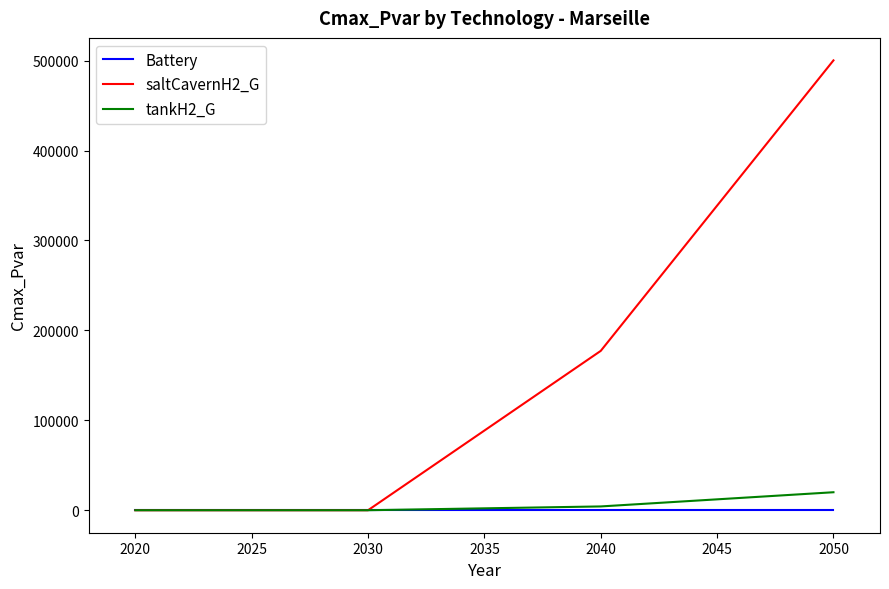

What are all the series names shown in the legend?

Battery, saltCavernH2_G, tankH2_G